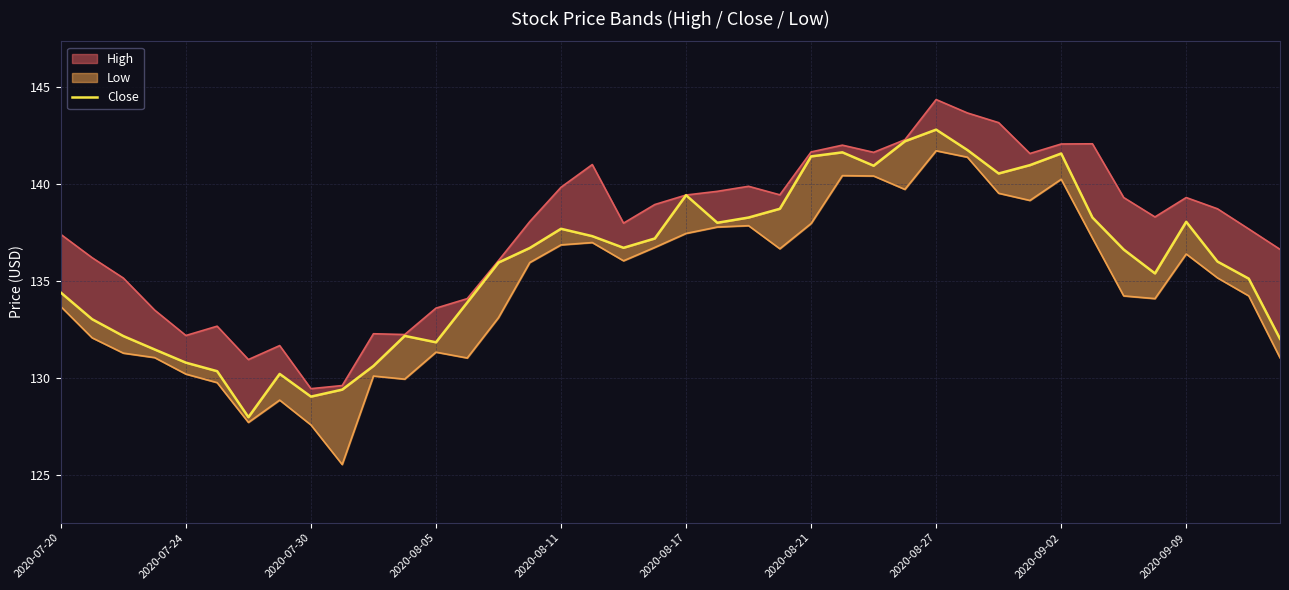

What is the ratio of the value at 36 to the value at 15?

1.0